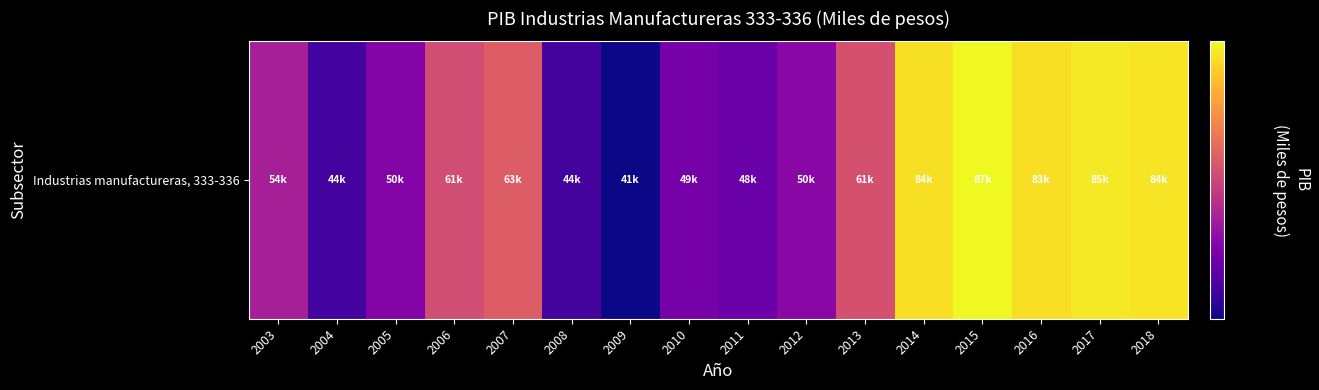

List the labels in order of value, smallest first.

2009, 2004, 2008, 2011, 2010, 2005, 2012, 2003, 2006, 2013, 2007, 2016, 2014, 2018, 2017, 2015